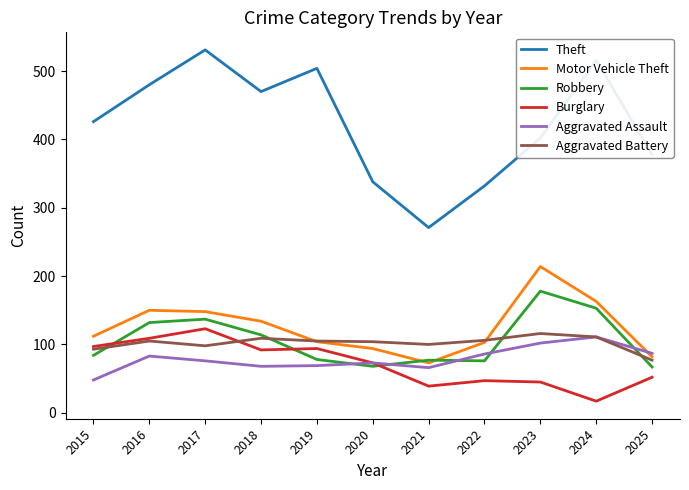

True or false: Robbery has a value of 262 at 2023.

False